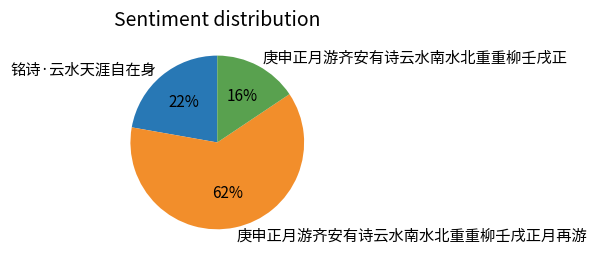

Which slice is the smallest?

庚申正月游齐安有诗云水南水北重重柳壬戌正